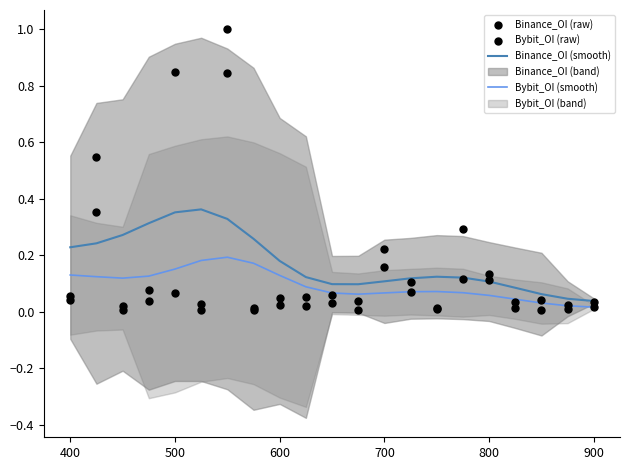

True or false: Bybit_OI (smooth) has a value of 0.2 at 400.

False